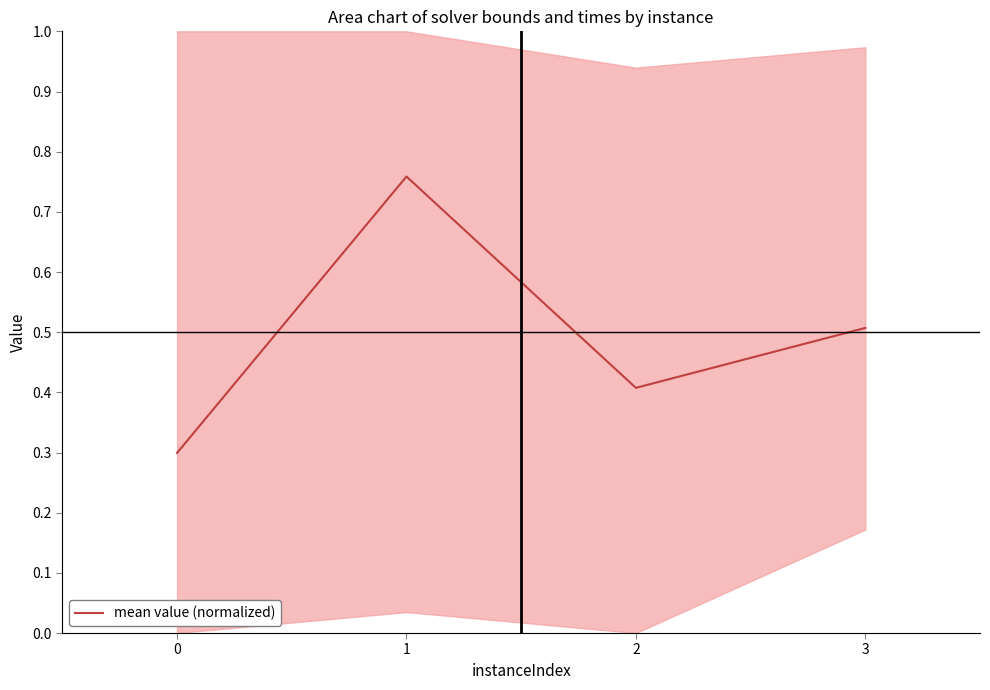

Rank the categories by value from lowest to highest.

0, 2, 3, 1